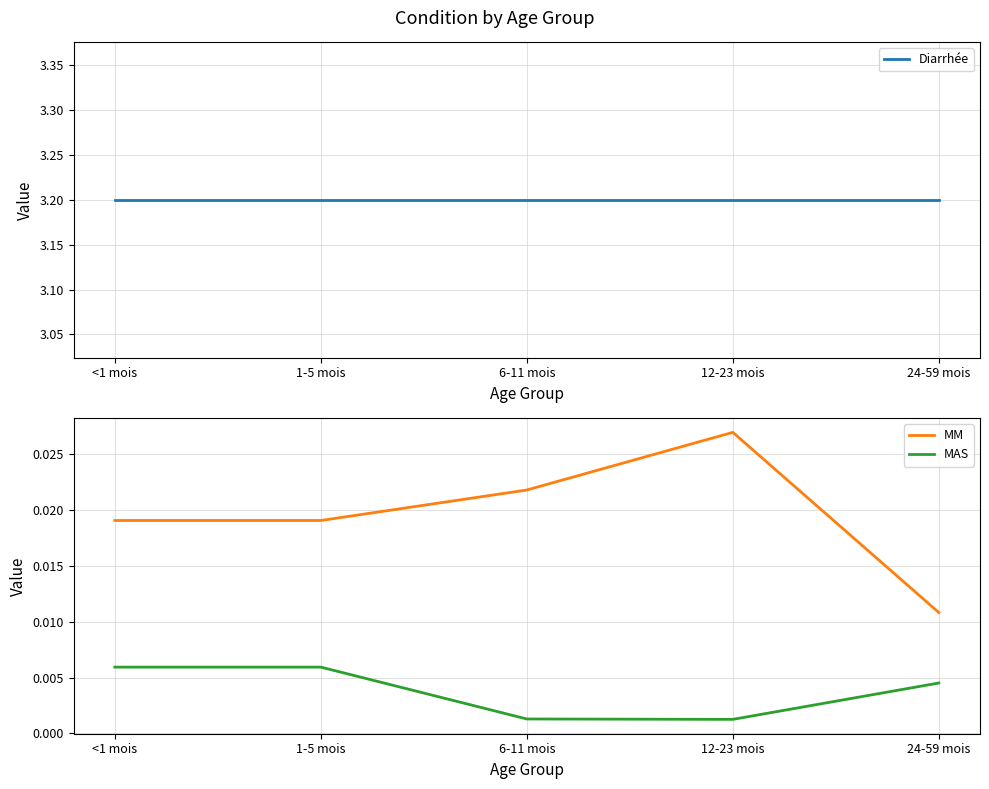

True or false: MAS has more than 2 points higher than both neighbors.

False